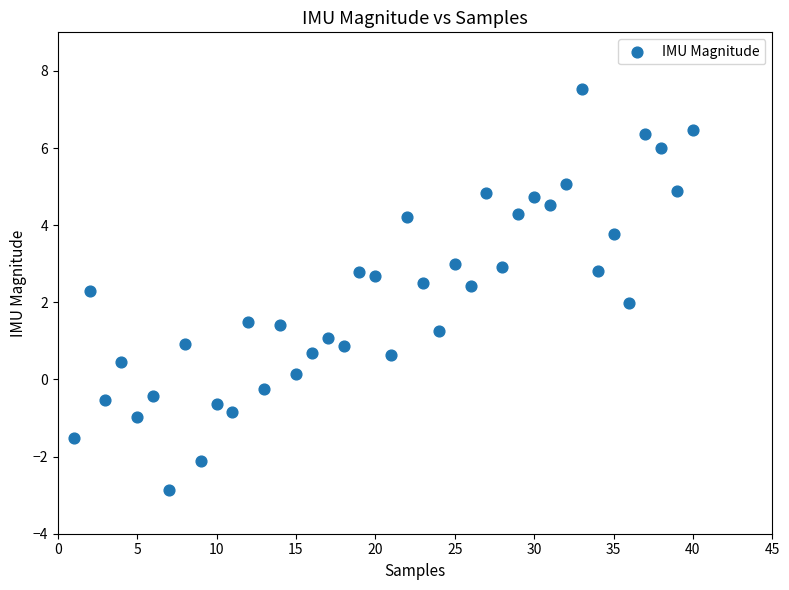

What is the range of Y values (max minus min)?

10.4